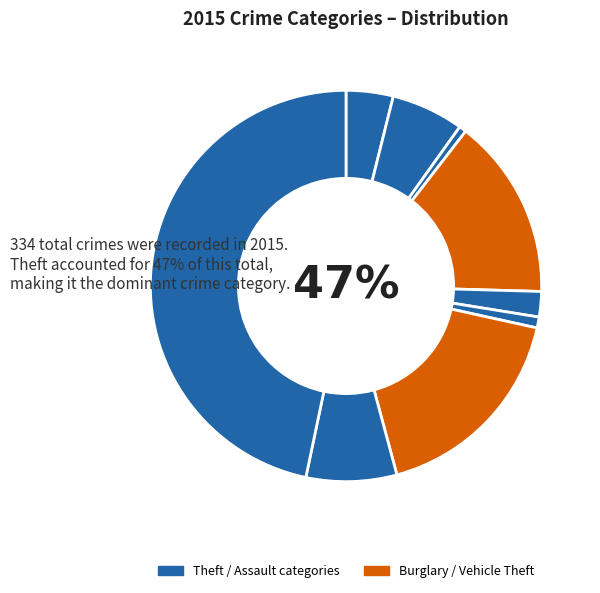

To the nearest percent, what portion does Theft represent?

47%